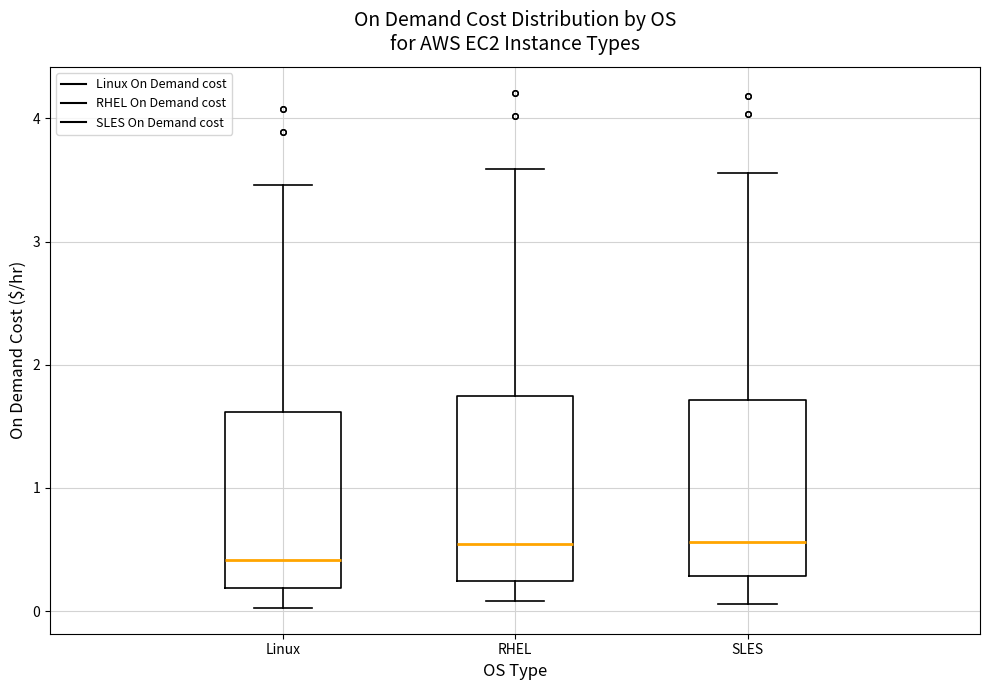

Where does the lower whisker of the box for Linux end on the y-axis? The values are not printed on the chart, so give them approximately, as read against the axis.

0.0